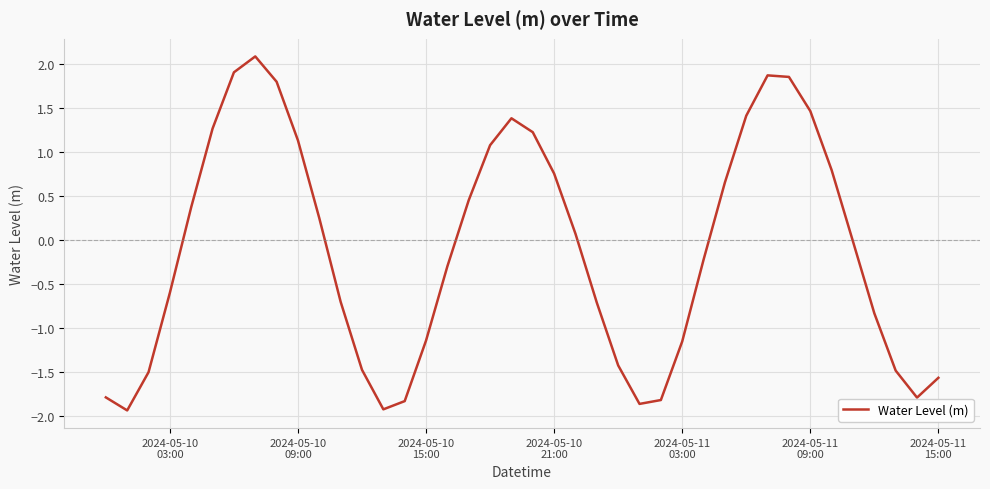

How many interior local peaks (higher than both neighbors) does the data have?

3